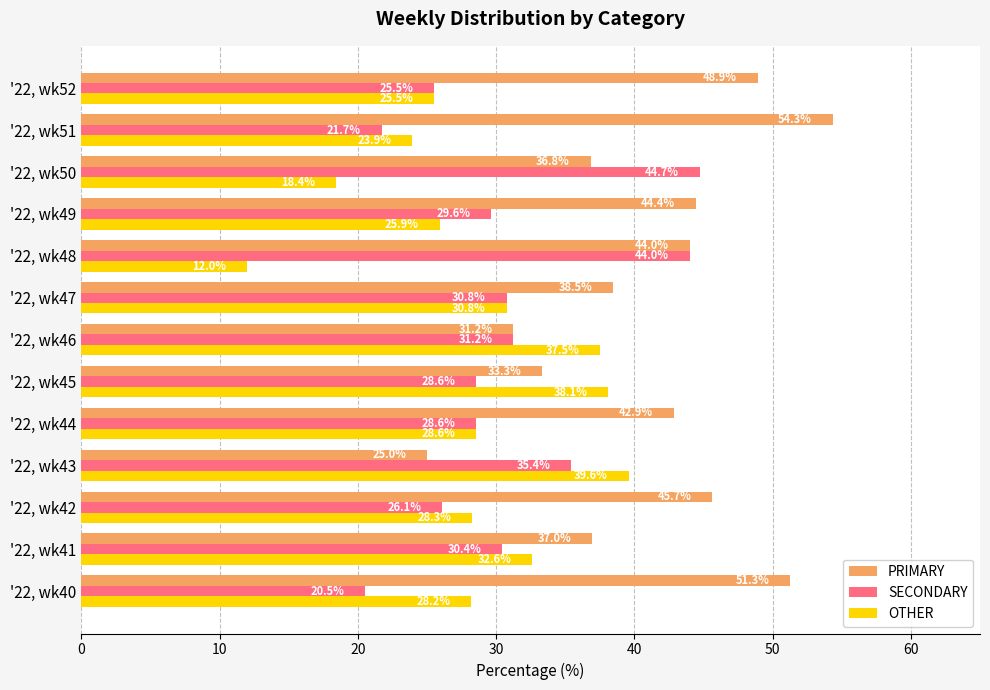

What is the difference between the maximum and minimum values in the SECONDARY series?

24.2